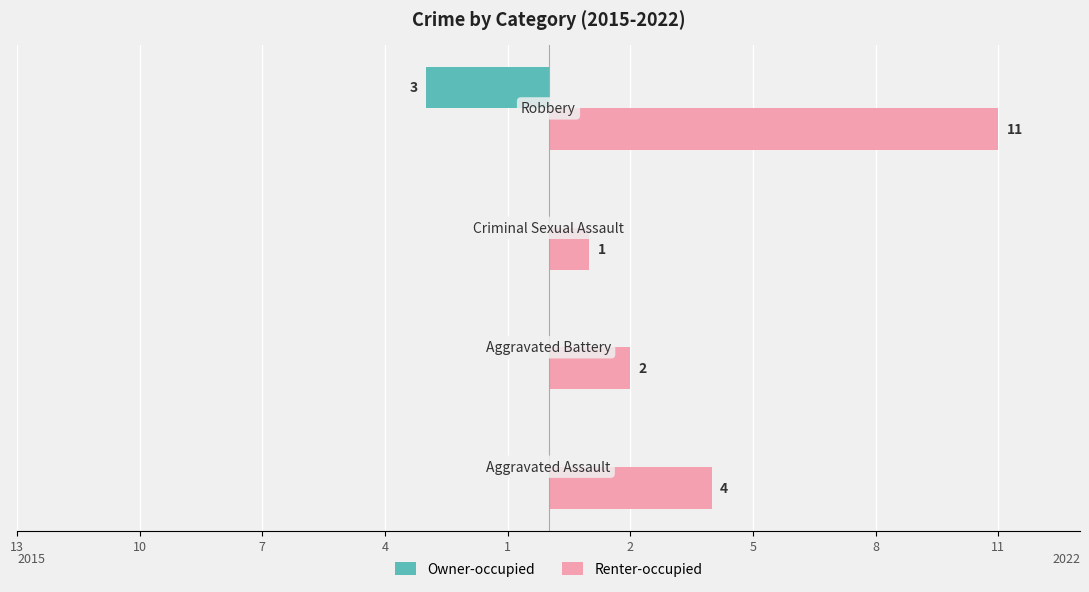

What are all the series names shown in the legend?

Owner-occupied, Renter-occupied